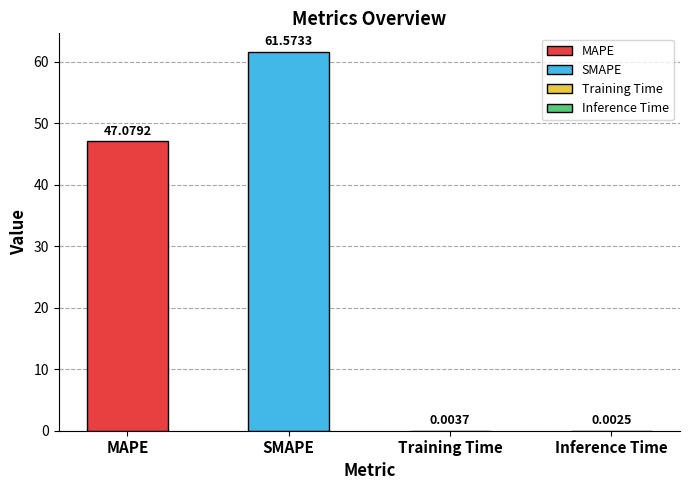

What is the change in value from SMAPE to Inference Time?

-61.6